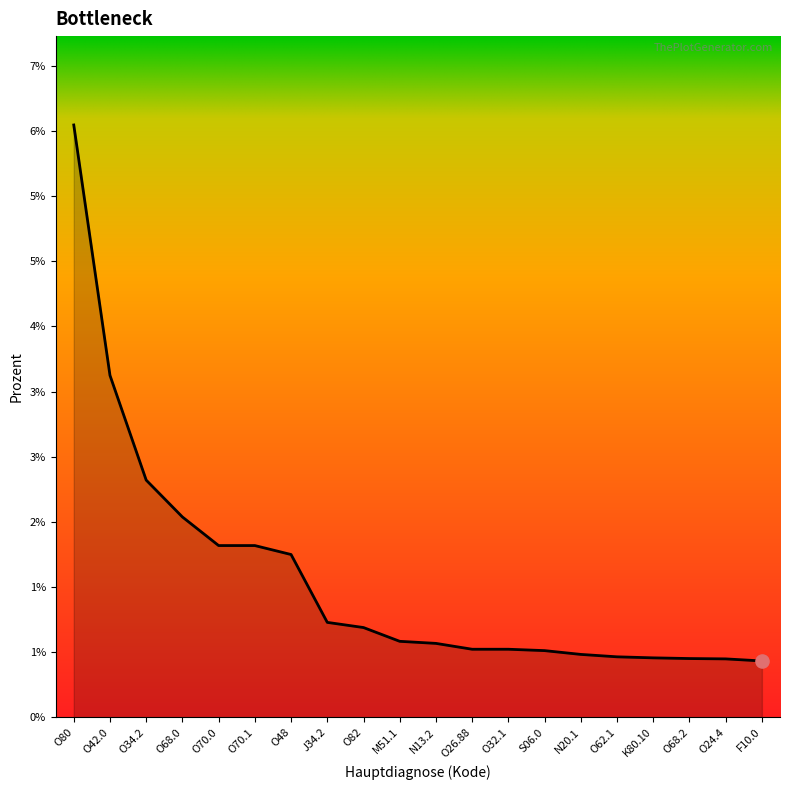

Between S06.0 and N13.2, which is larger?

N13.2